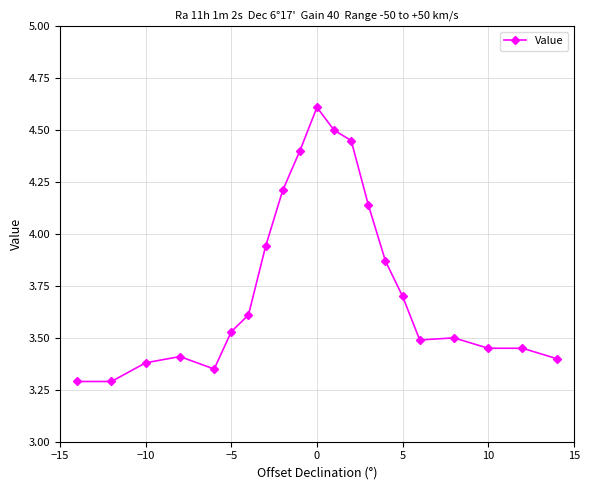

What is the difference between the second highest and second lowest values?

1.2